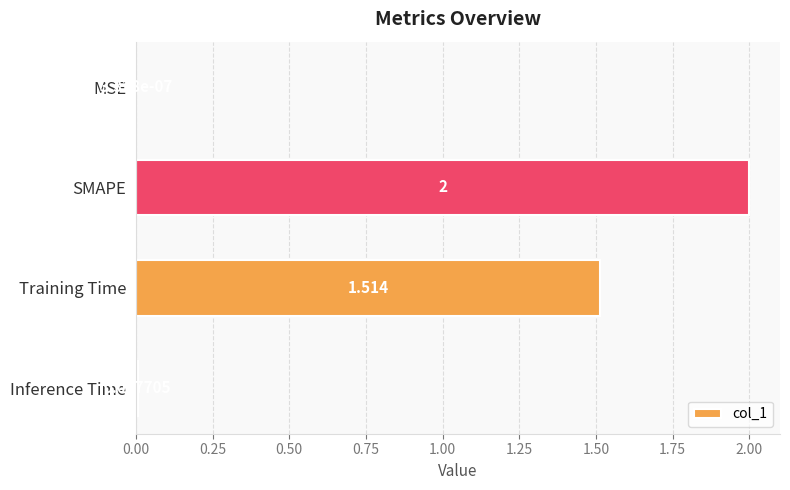

How many series are shown in this chart?

1